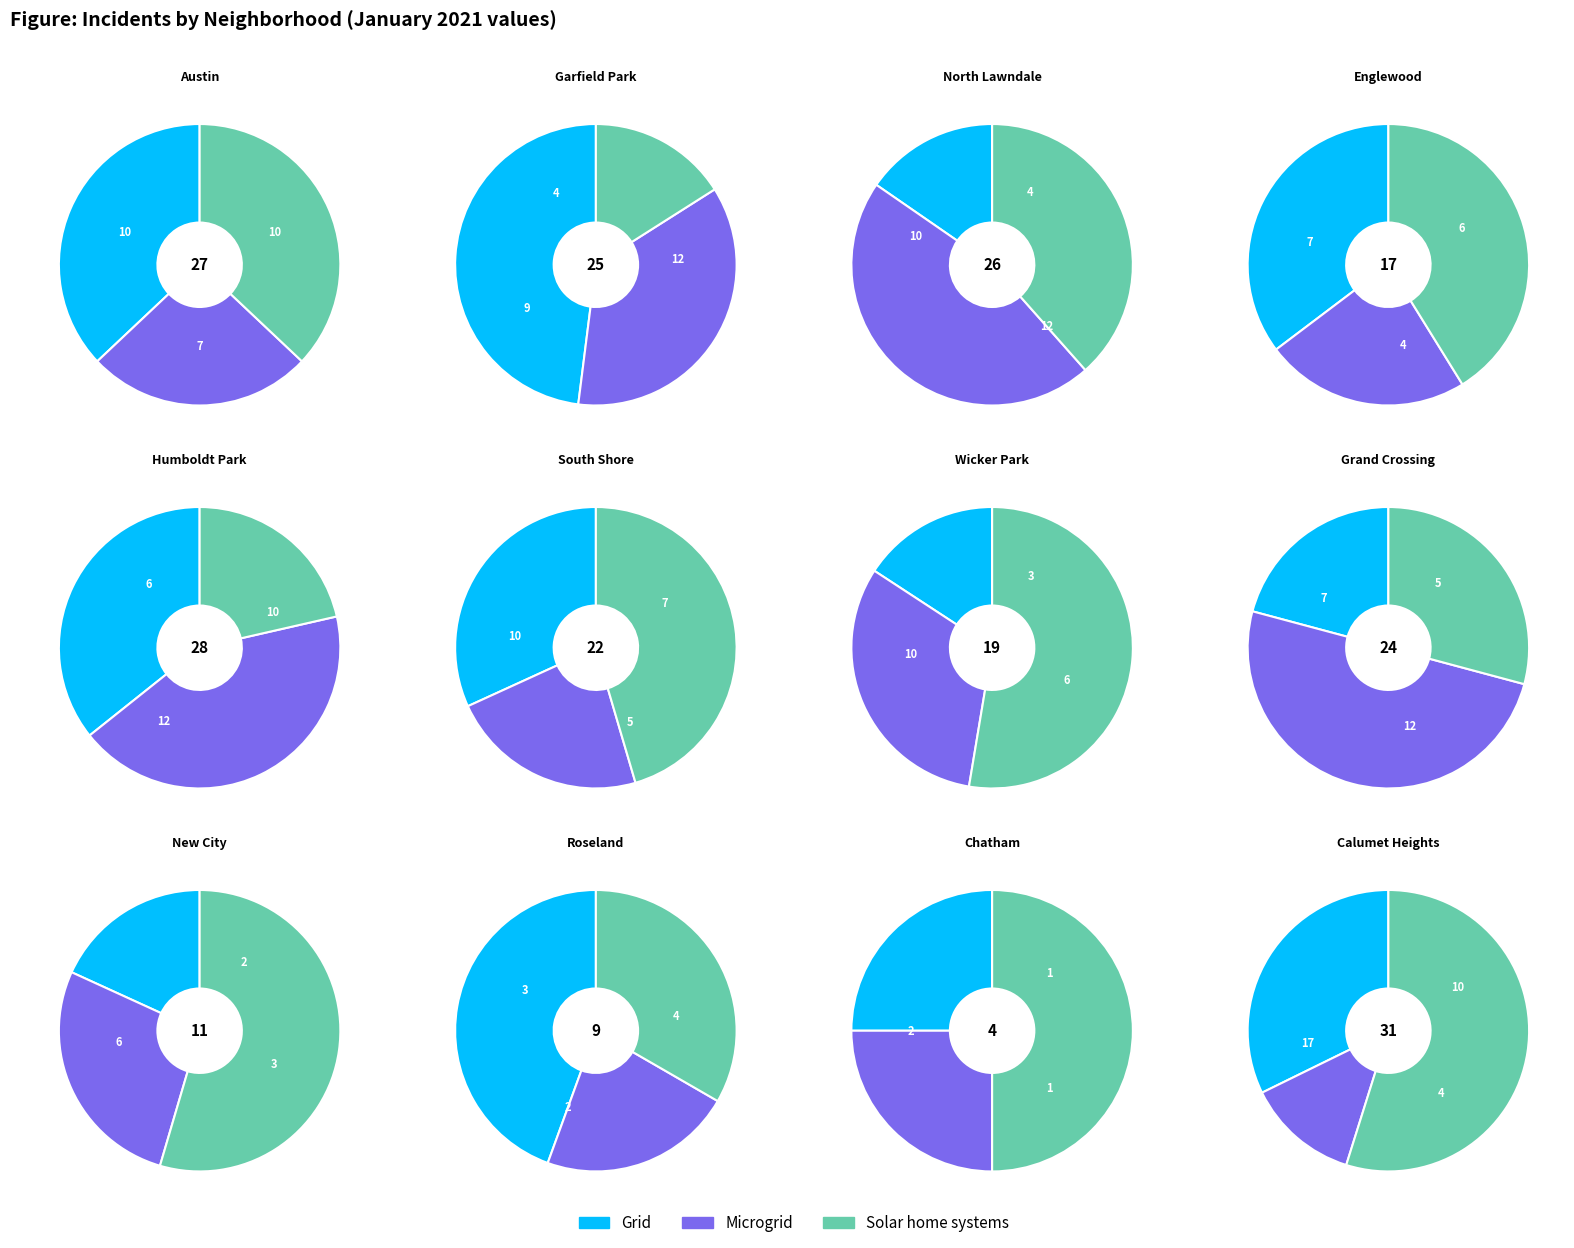

To the nearest percent, what portion does Roseland represent?

3%